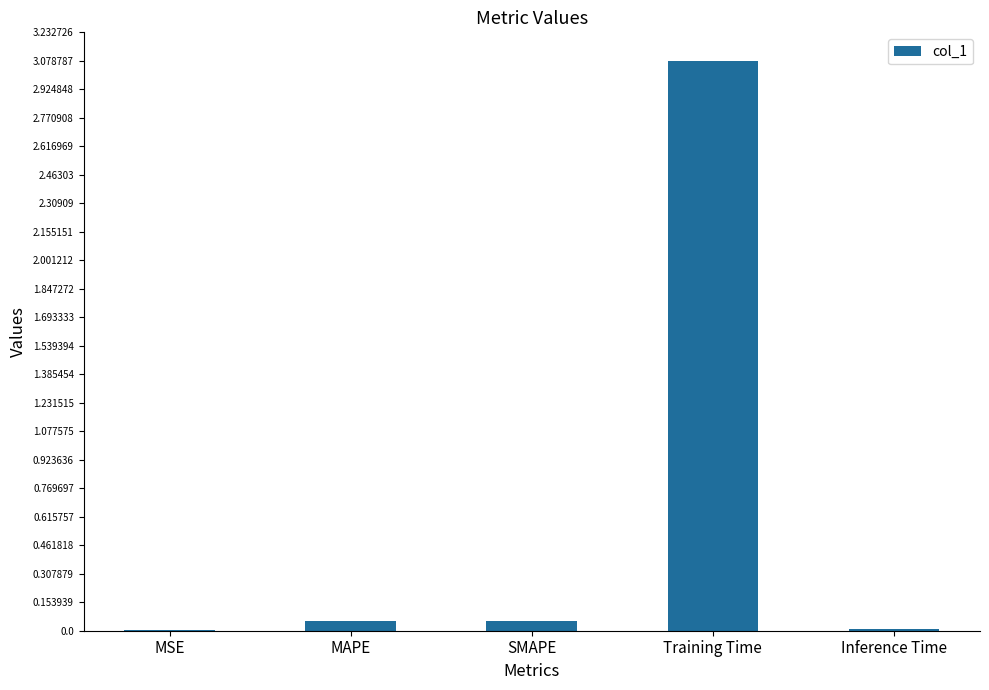

What is the sum of all values?

3.2